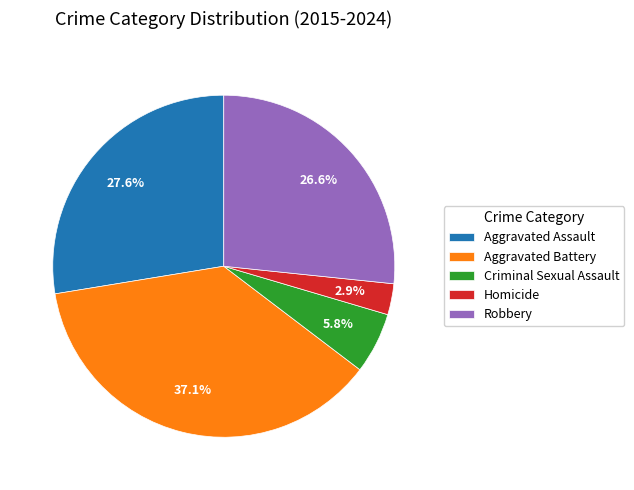

How many slices are in this pie chart?

5